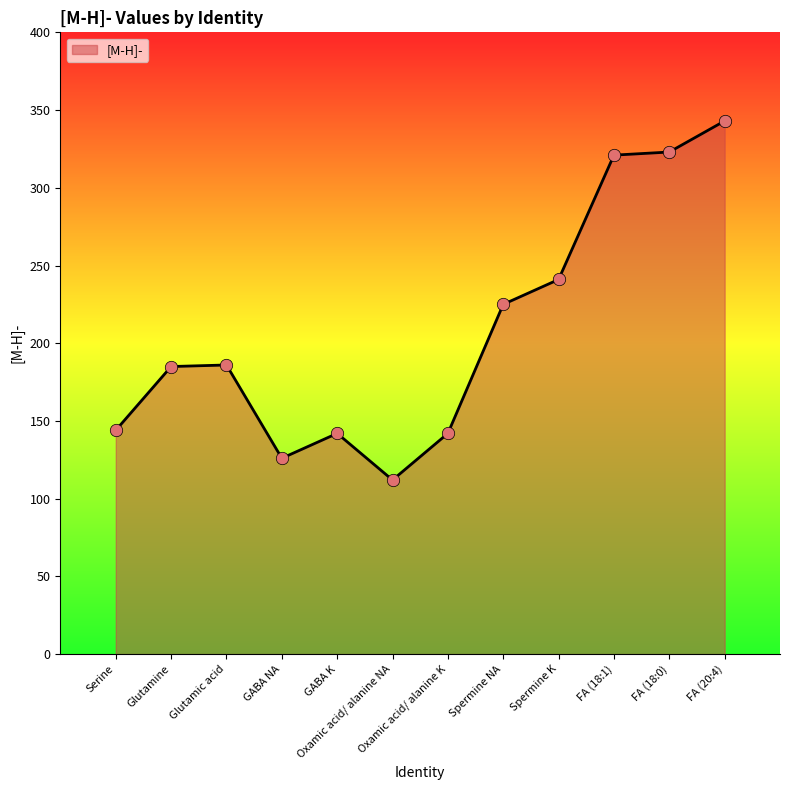

What is the ratio of the value at FA (18:0) to the value at GABA NA?

2.6